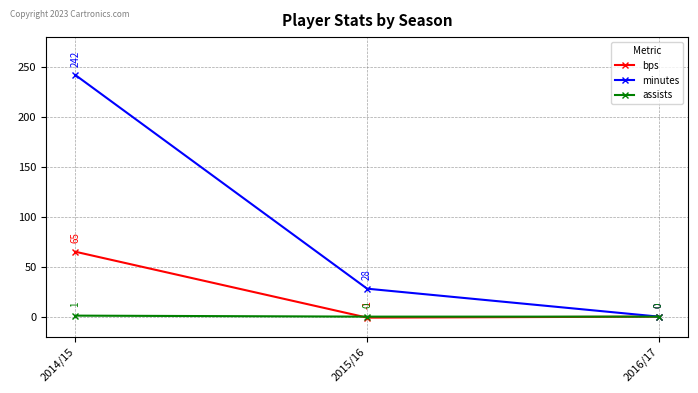

Reading left to right, list all the values displayed in this chart.

bps: 65	-1	0
minutes: 242	28	0
assists: 1	0	0